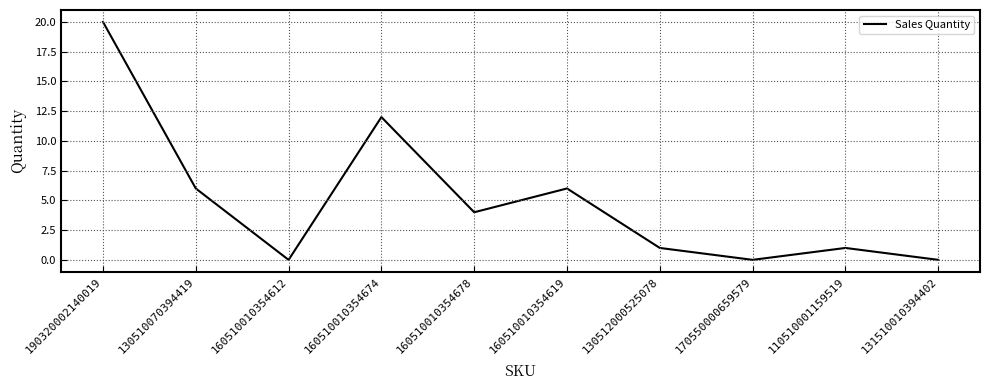

Which category has the highest value across all series?

190320002140019